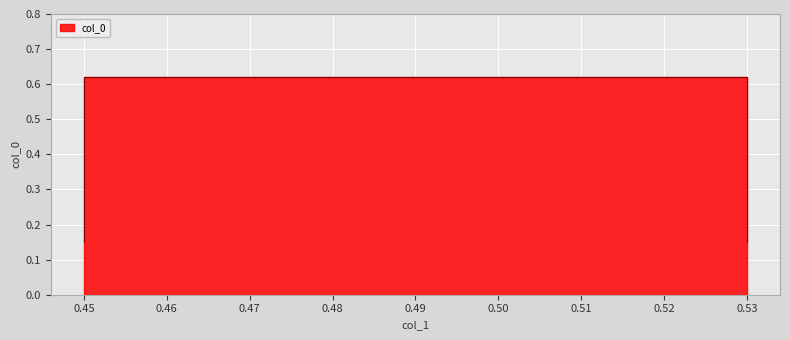

True or false: the data shows 1.1 at 0.53.

False